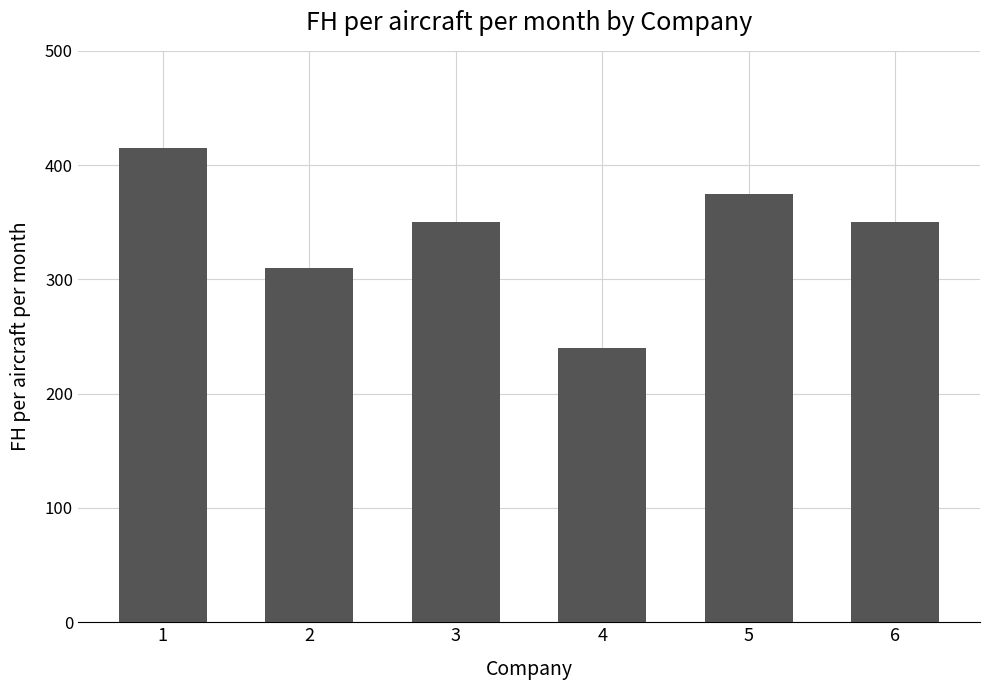

Is it true that the value at 2 is 310?

True